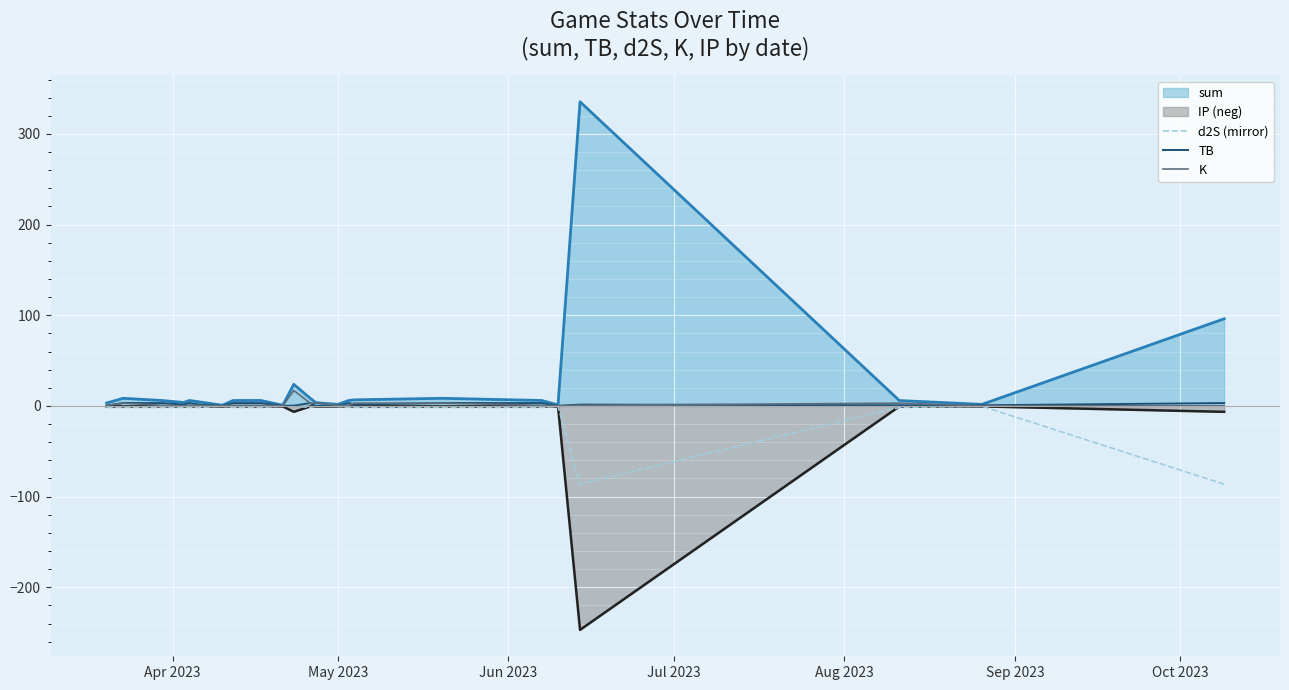

How many distinct data groups are displayed?

5